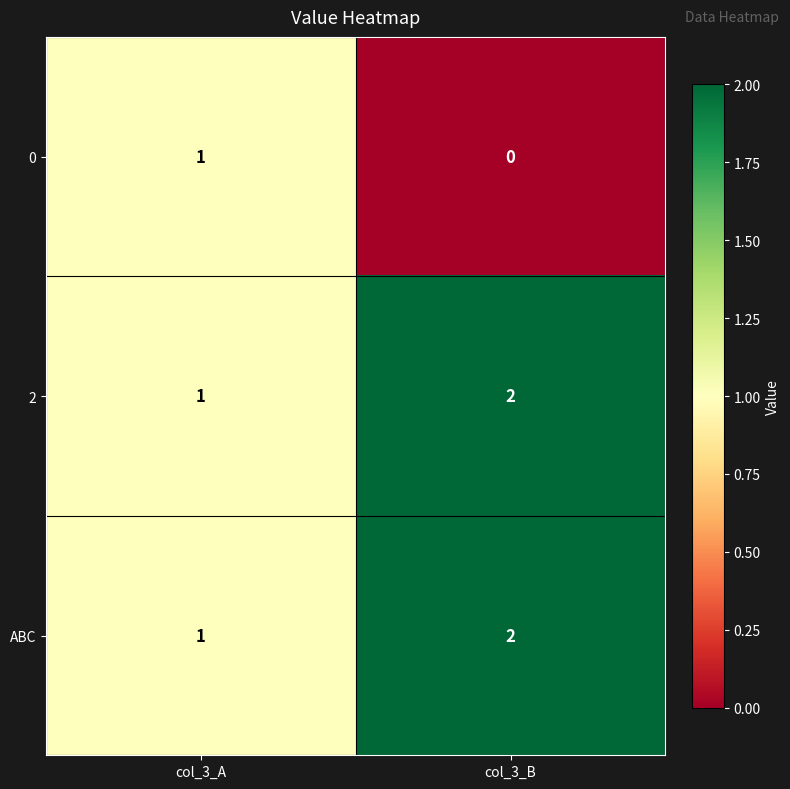

Where is 2 nearest to the value 1?

col_3_A